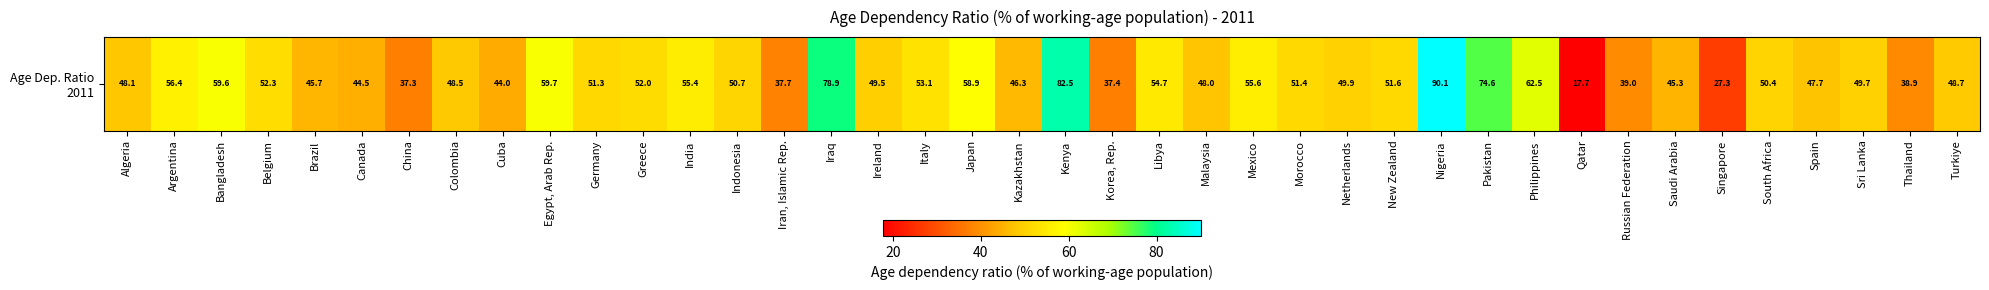

Which label corresponds to the smallest value in the chart?

Qatar